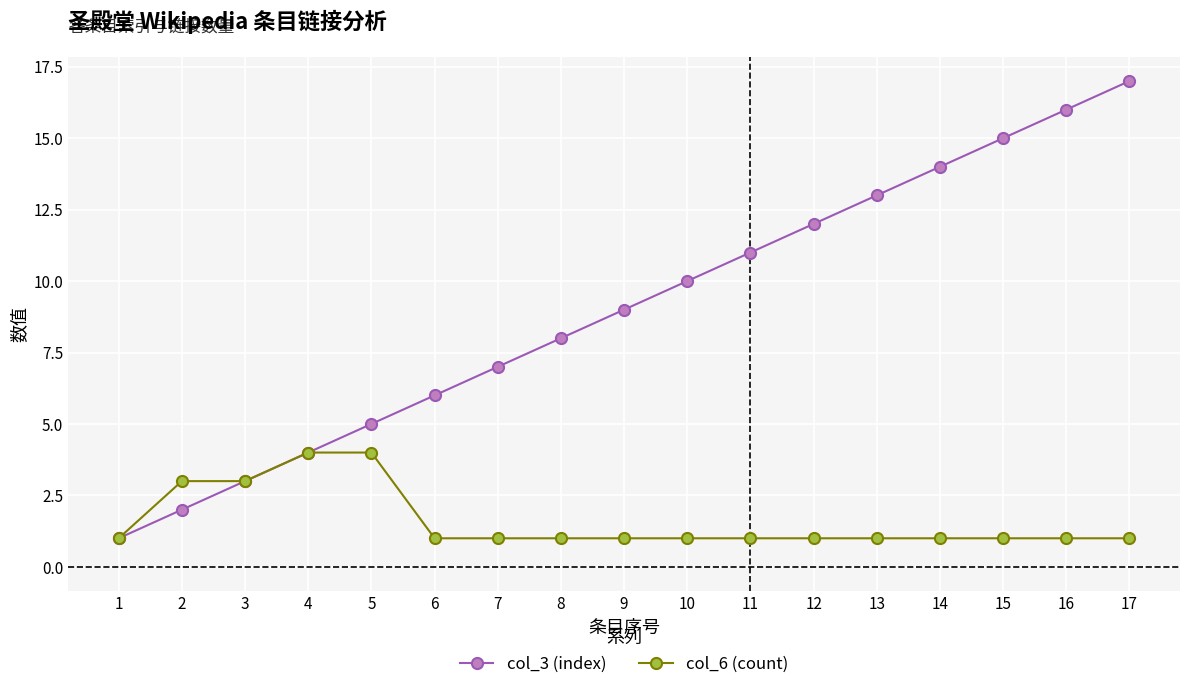

What is the value of the col_3 (index) point at the 6th from the left?

6